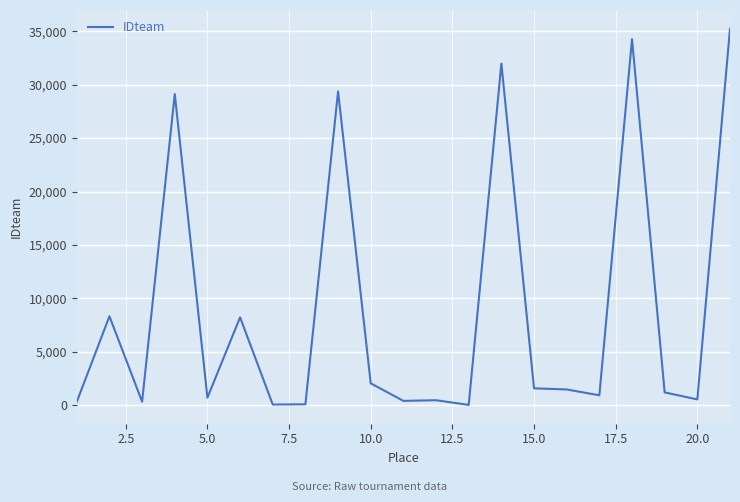

What is the sum of all values?

186596